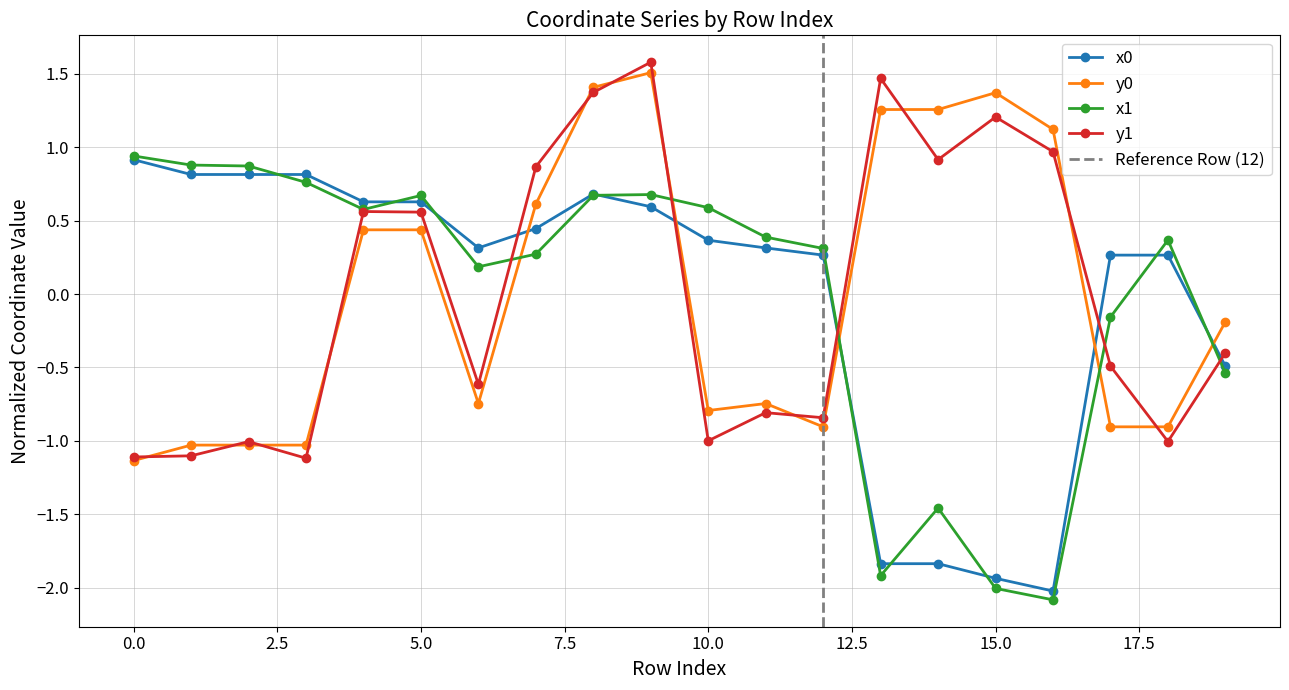

Which category has the lowest value across all series?

16